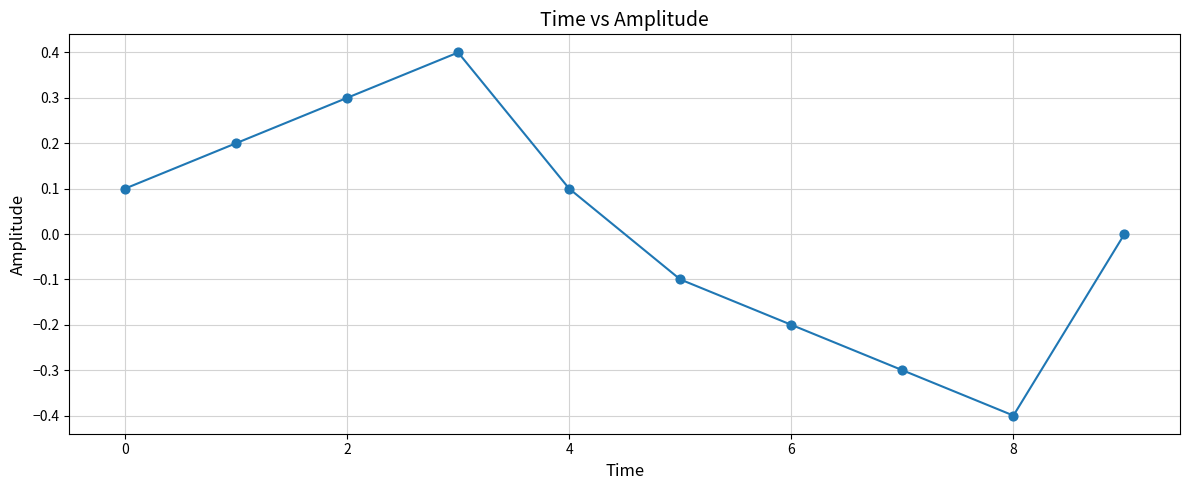

What is the difference between the maximum and minimum values?

0.8